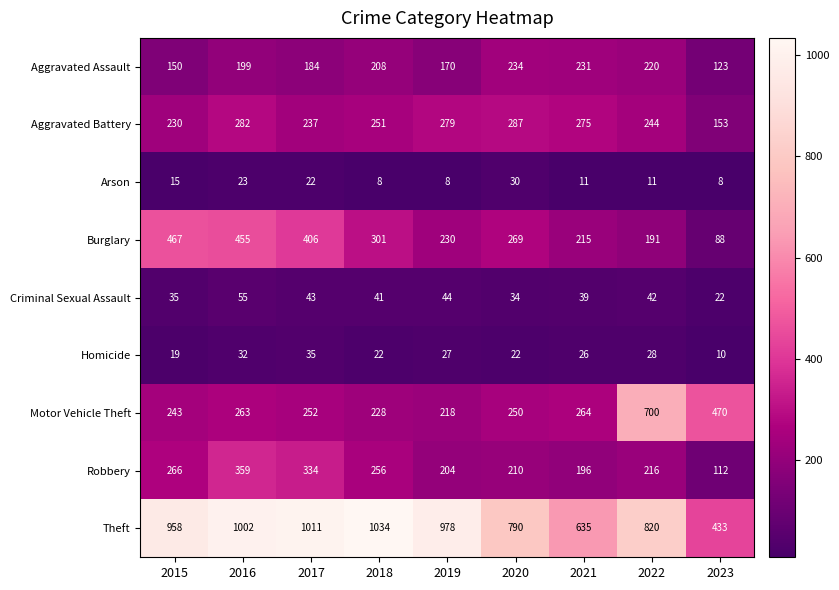

Where is Theft nearest to the value 733?

2020